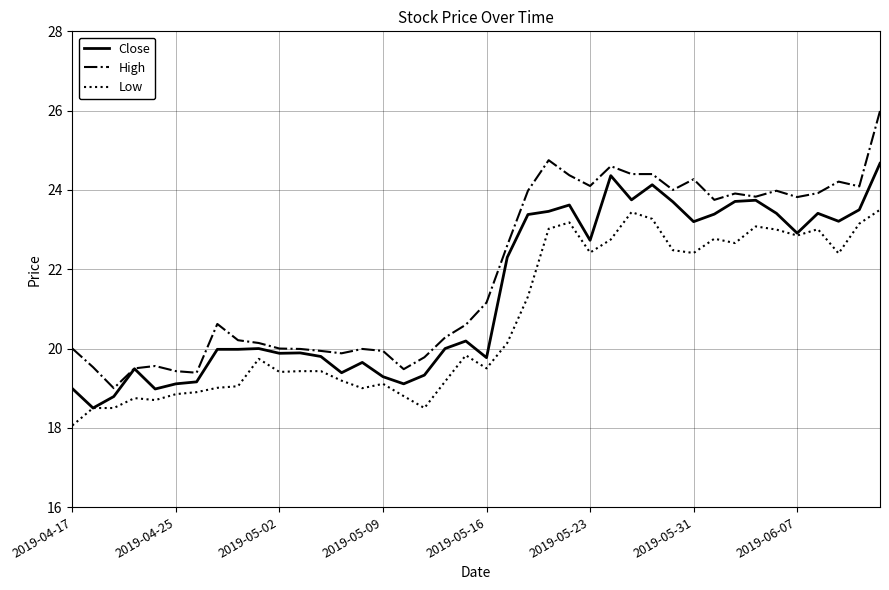

Which series has the widest spread of values?

High